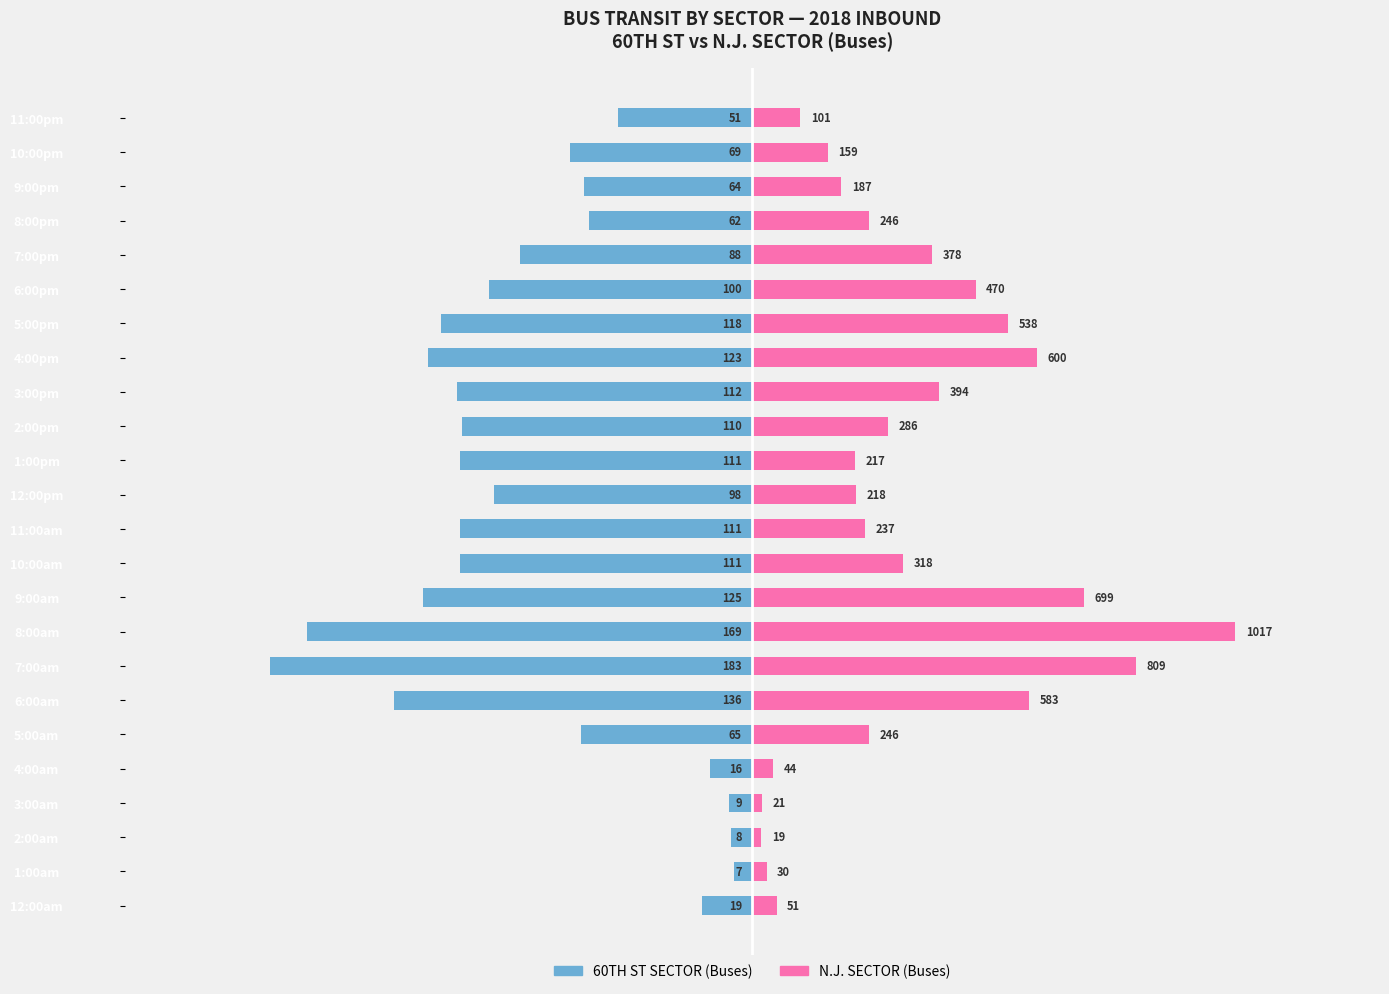

The value of N.J. SECTOR (Buses) at 8:00pm is 62.6. True or false?

False